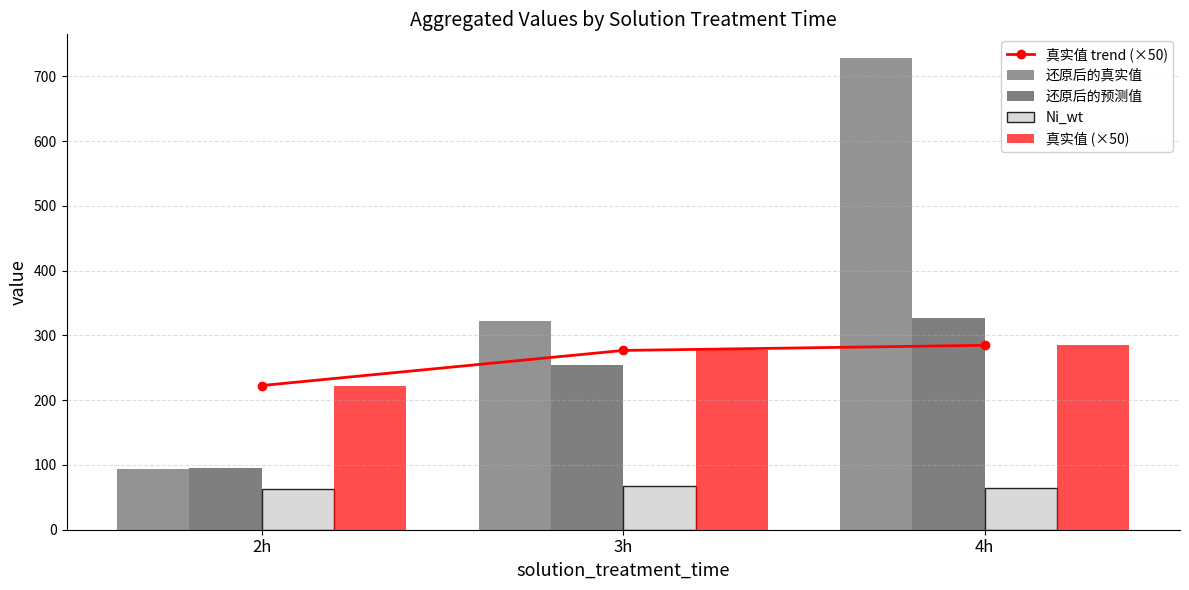

What is the difference between the Ni_wt values at 3h and 4h?

2.6